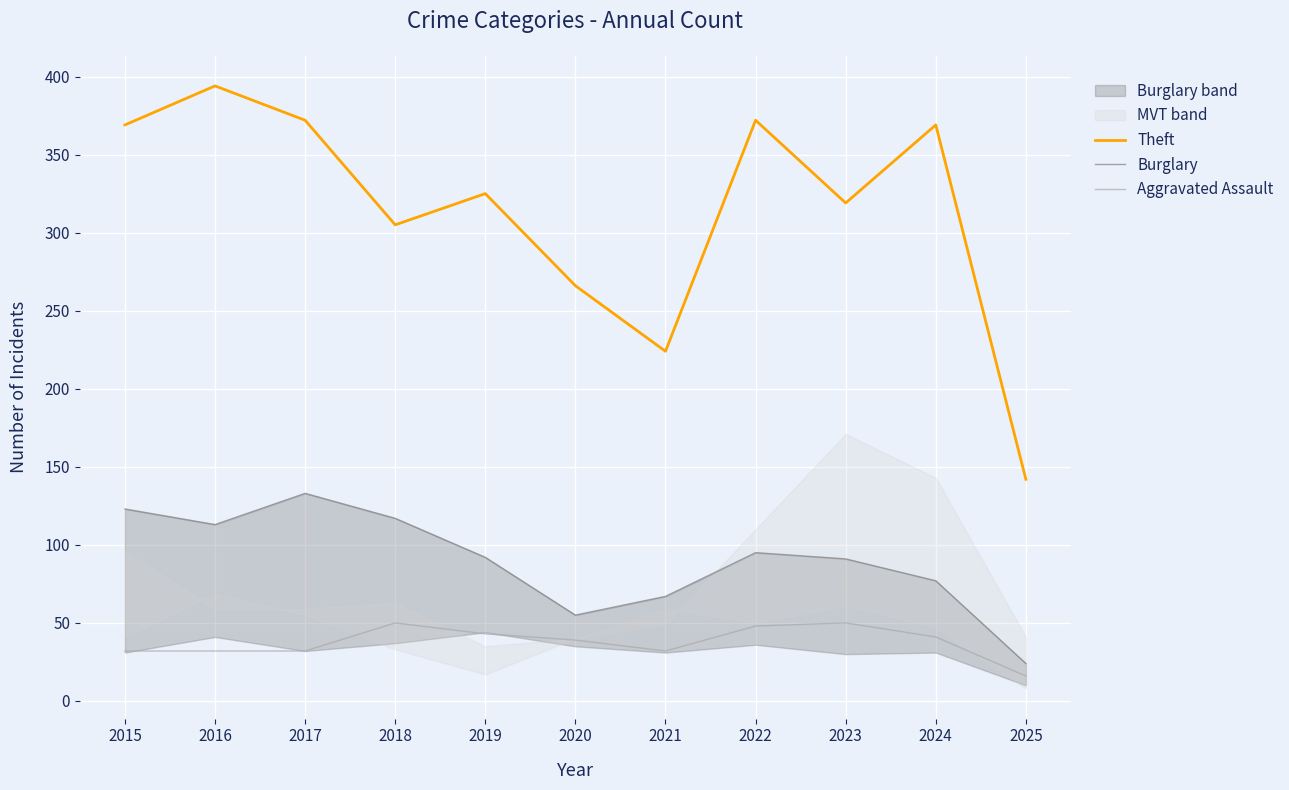

List the series in order of their overall mean, lowest first.

Aggravated Assault, Burglary, Theft